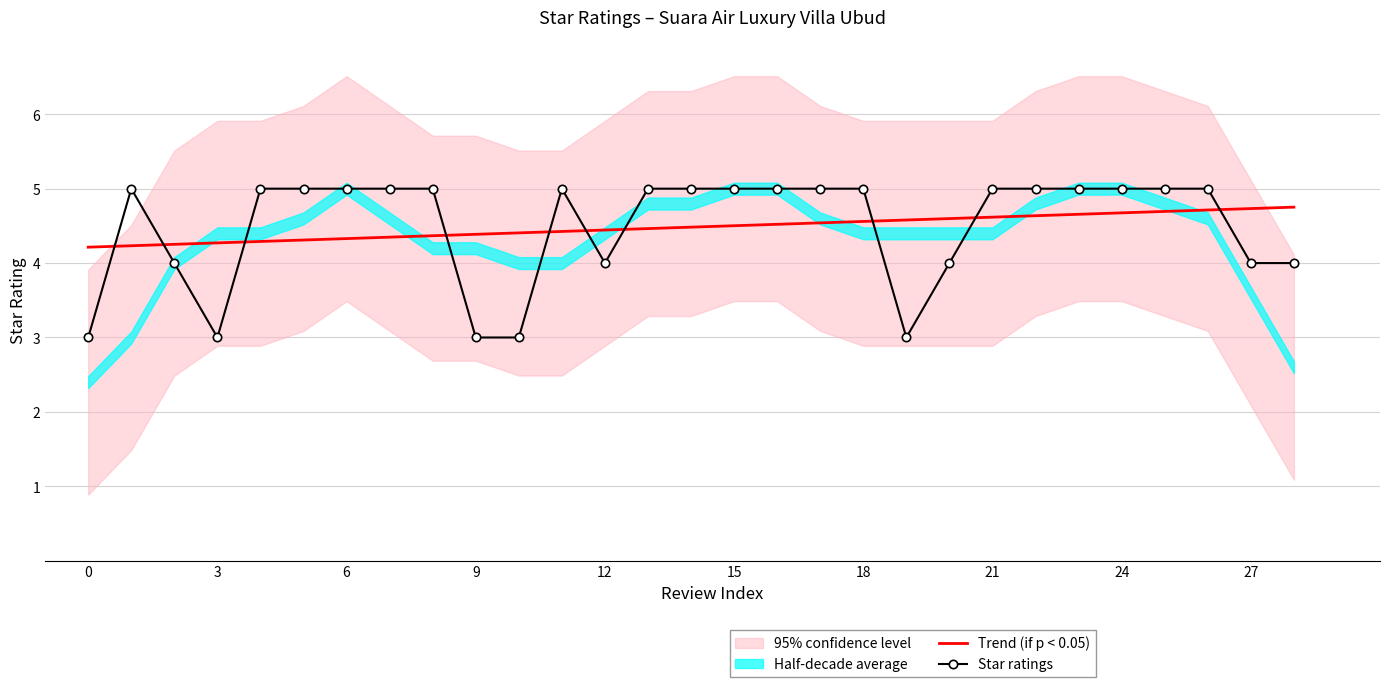

True or false: Trend (if p < 0.05) has a value of 4.3 at 6.

True